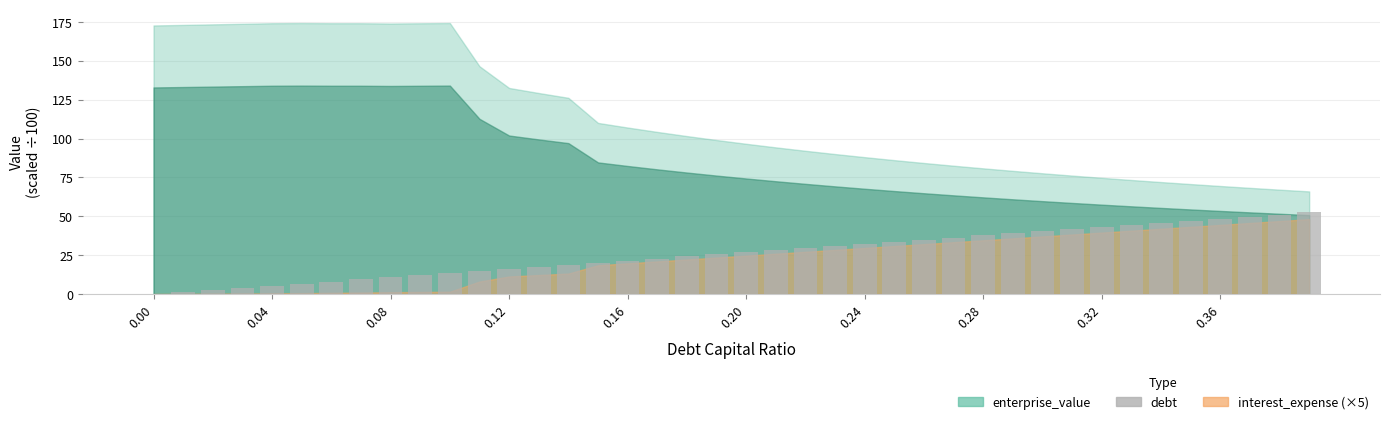

What is the greatest value displayed?

52.5